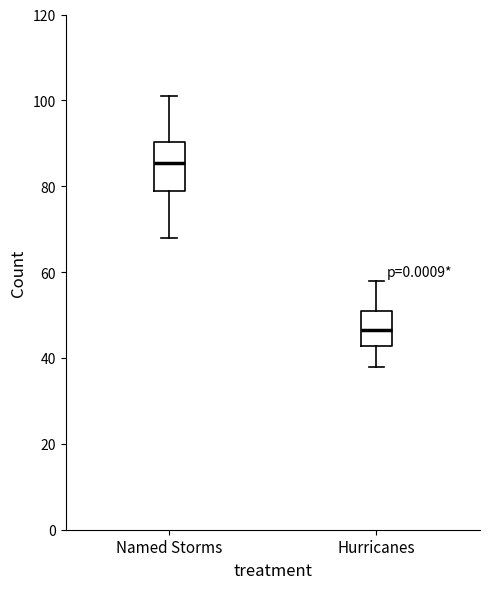

Reading left to right, read every box against the y-axis: the position of its median line, the range the box covers, and the ends of its whiskers. The values are not printed on the chart, so give them approximately, as read against the axis.

Named Storms: median 86, box 80 to 90, whiskers 68 to 102
Hurricanes: median 46, box 42 to 52, whiskers 38 to 58